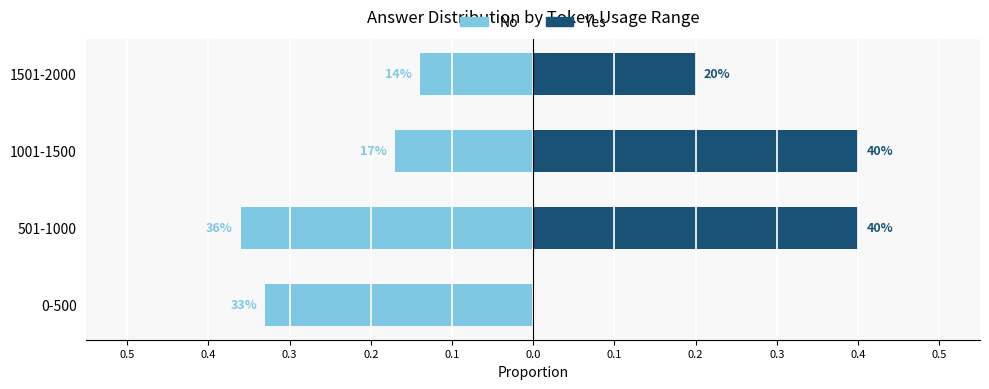

What value does the Yes series have at 1501-2000?

0.2